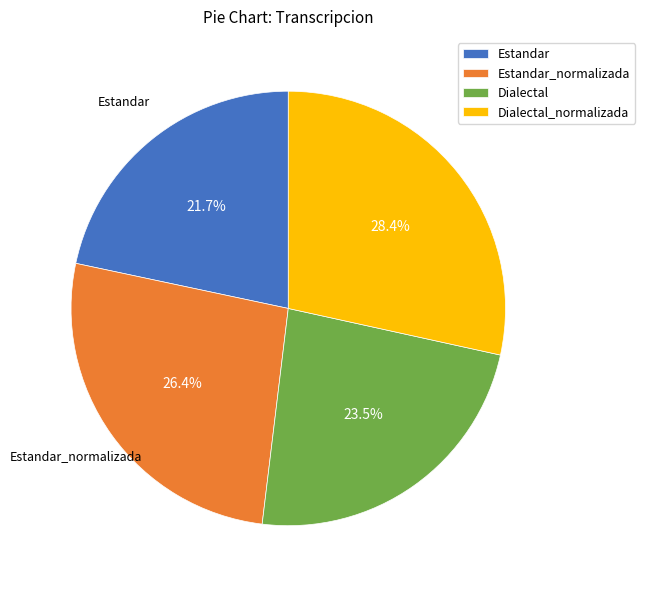

Which has a higher value, Estandar or Dialectal_normalizada?

Dialectal_normalizada